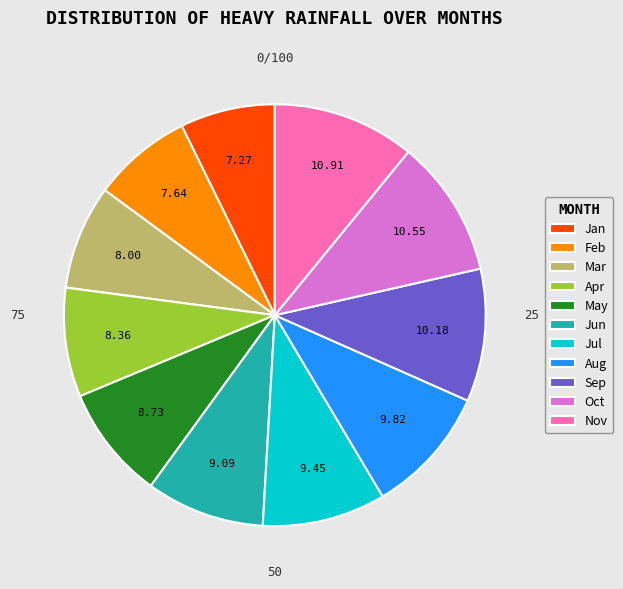

Count the number of slices in the pie.

11